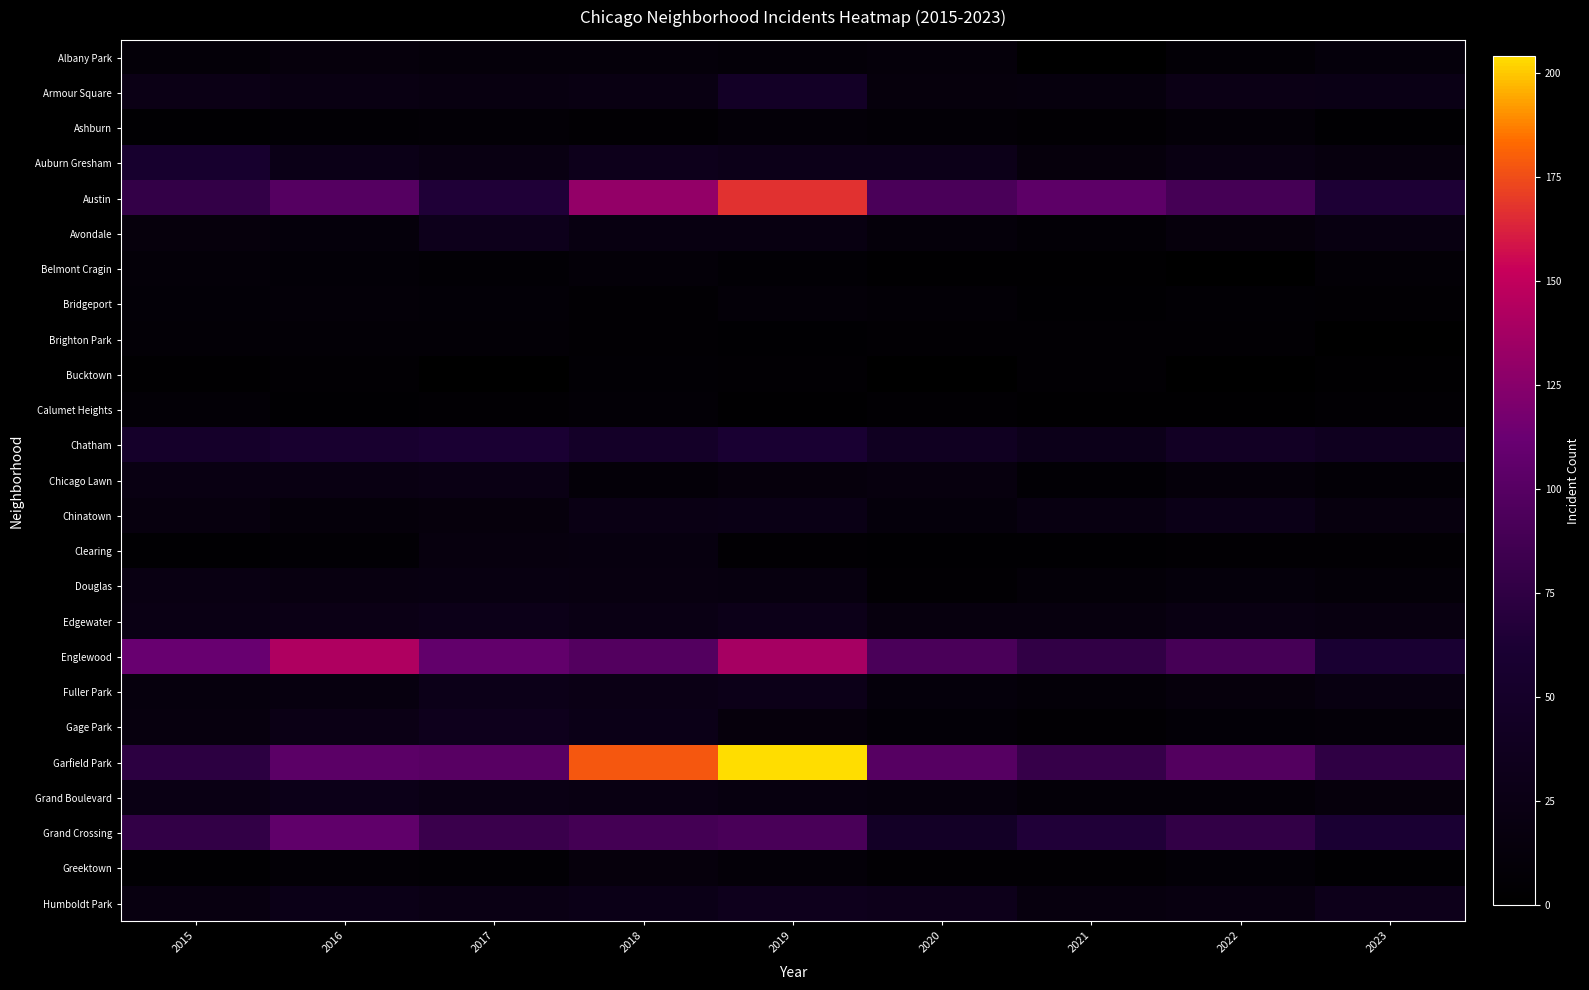

Which series changed the most between 2016 and 2023?

Englewood